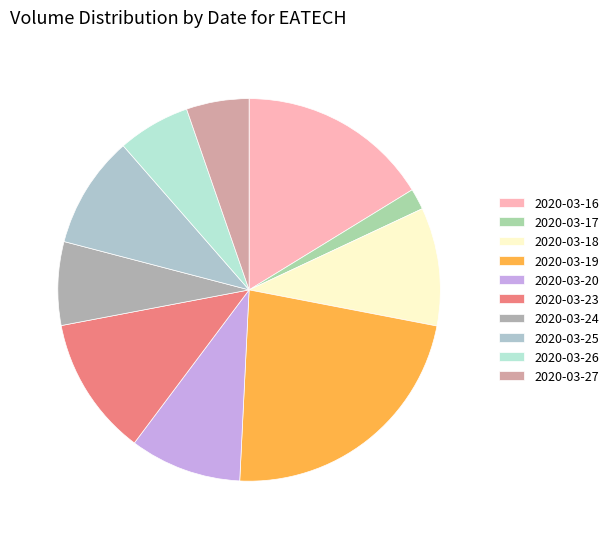

How many slices are in this pie chart?

10